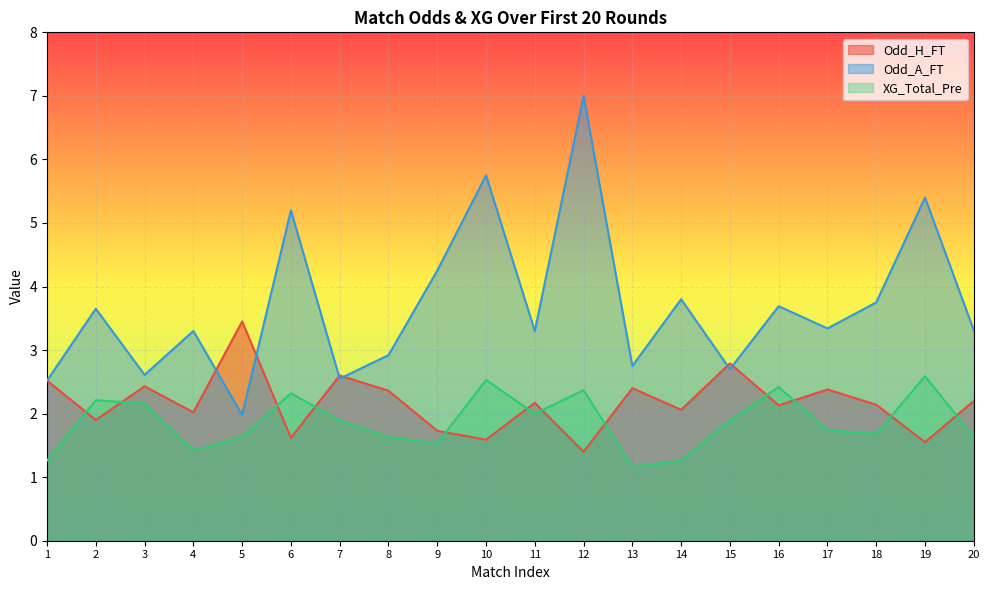

What value does the XG_Total_Pre series have at 5?

1.6